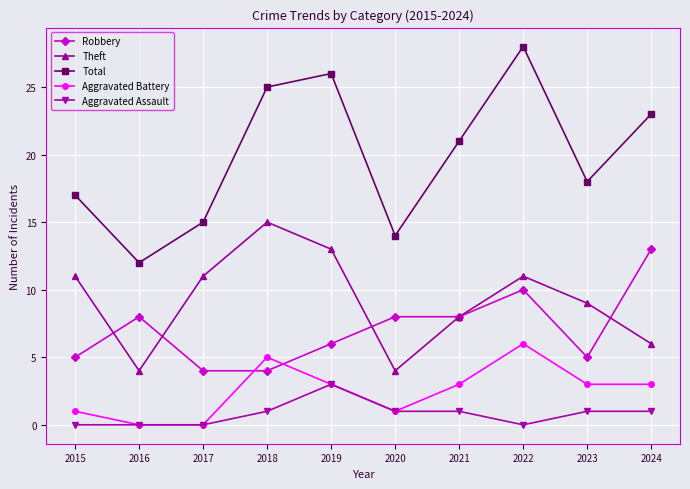

At how many categories does at least one series exceed 4?

10